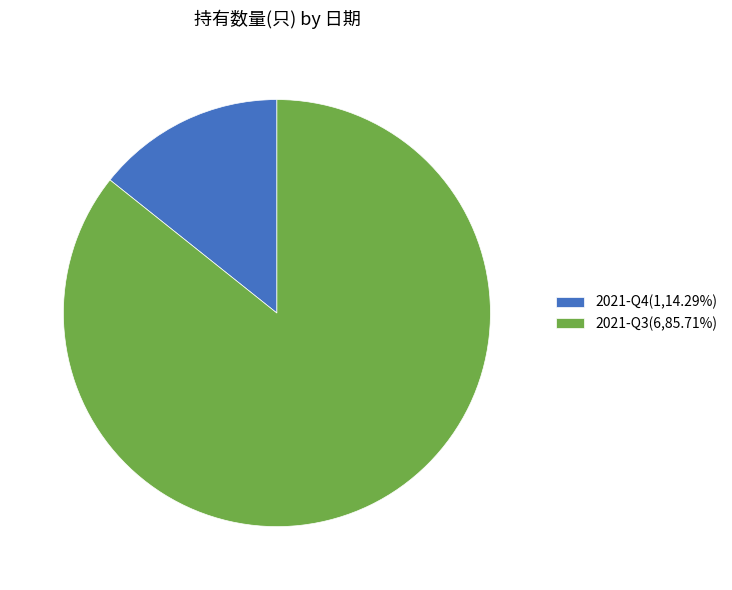

Rank the categories by value from lowest to highest.

2021-Q4, 2021-Q3